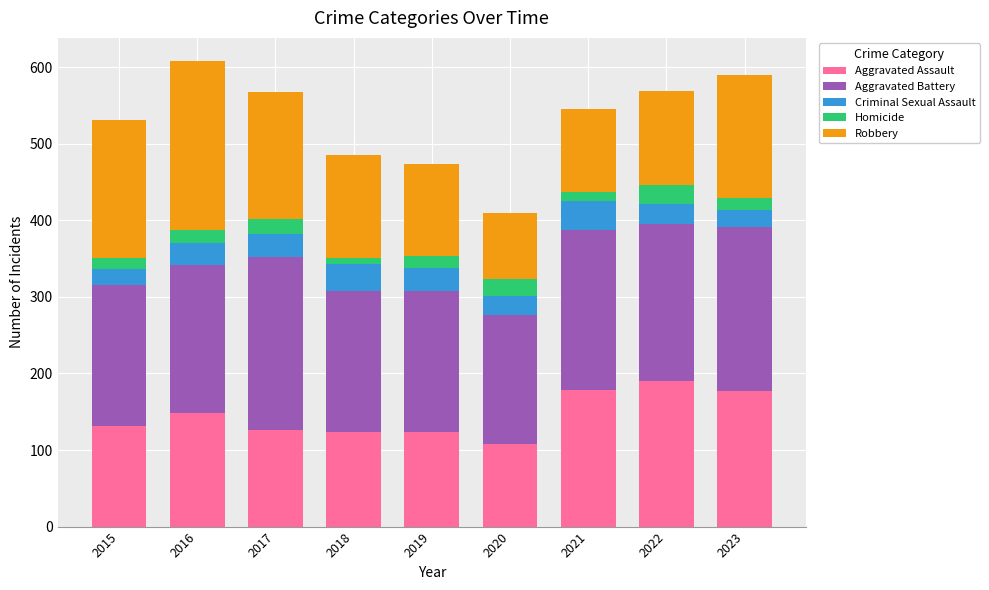

Are the bars horizontal?

No